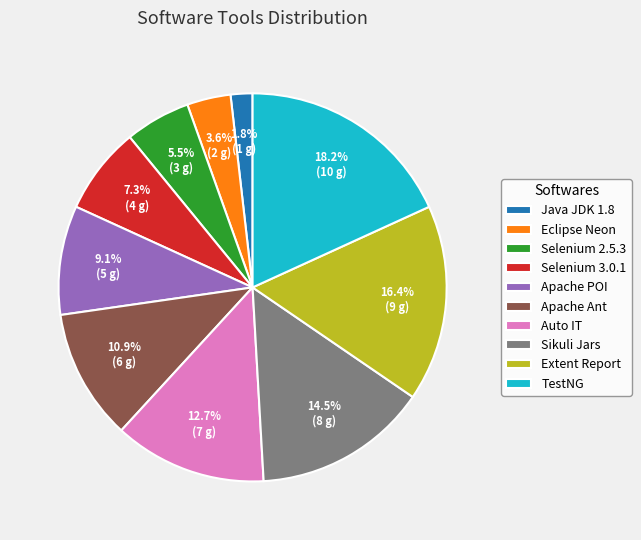

What percentage is the Apache Ant slice, to the nearest percent?

11%